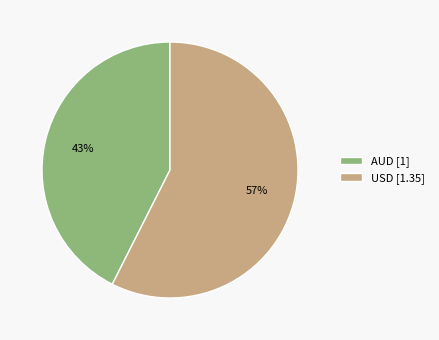

Which slice is the largest?

USD